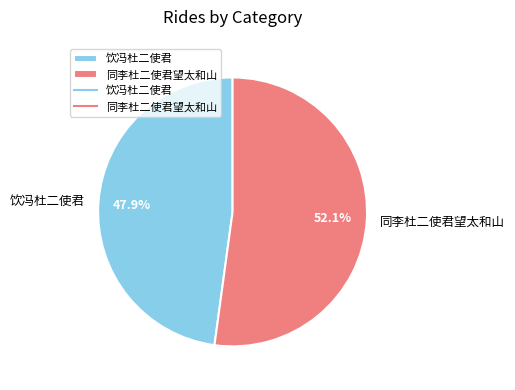

Between 同李杜二使君望太和山 and 饮冯杜二使君, which is larger?

同李杜二使君望太和山